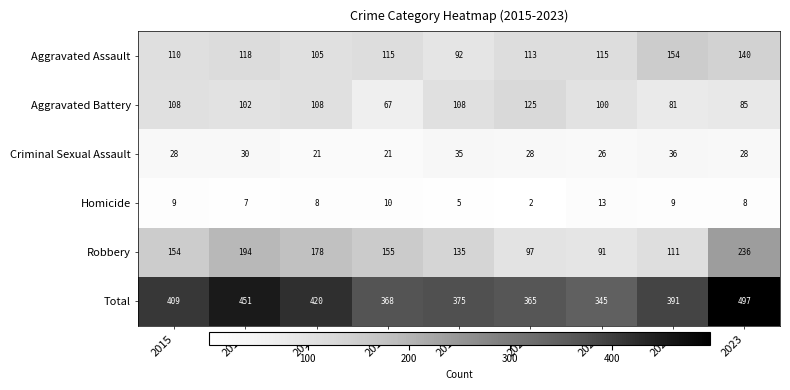

Count the number of categories in the chart.

9